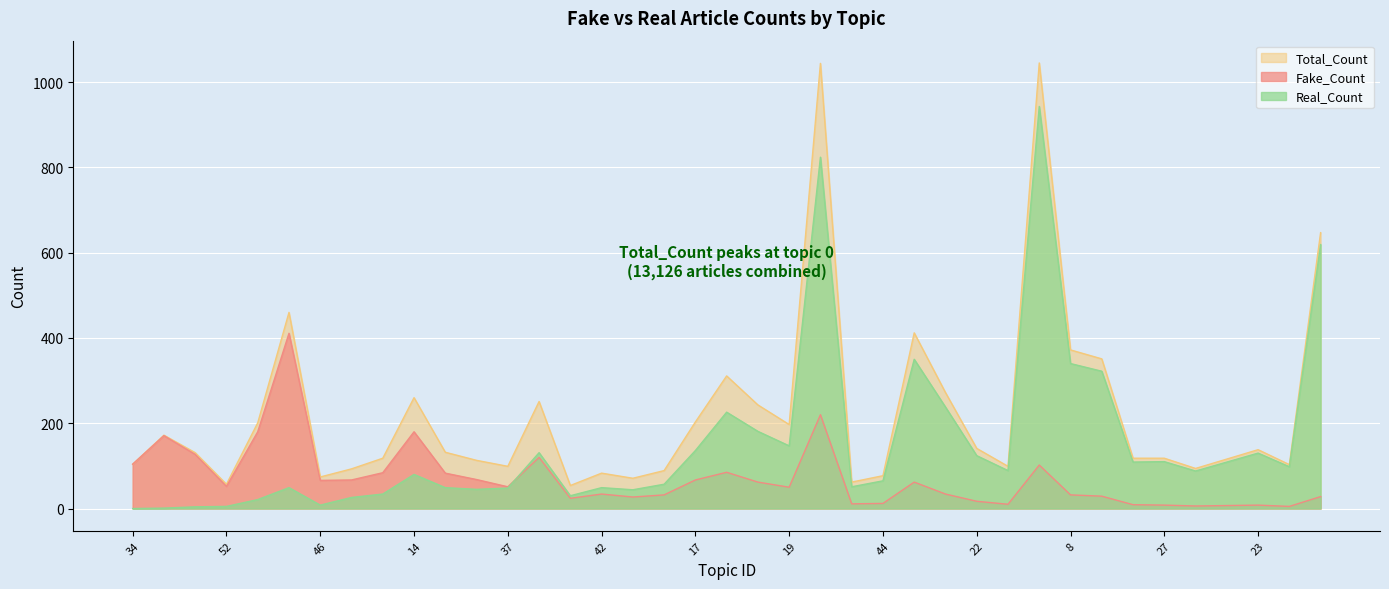

What is the difference between the maximum and second lowest values in the Real_Count series?

942